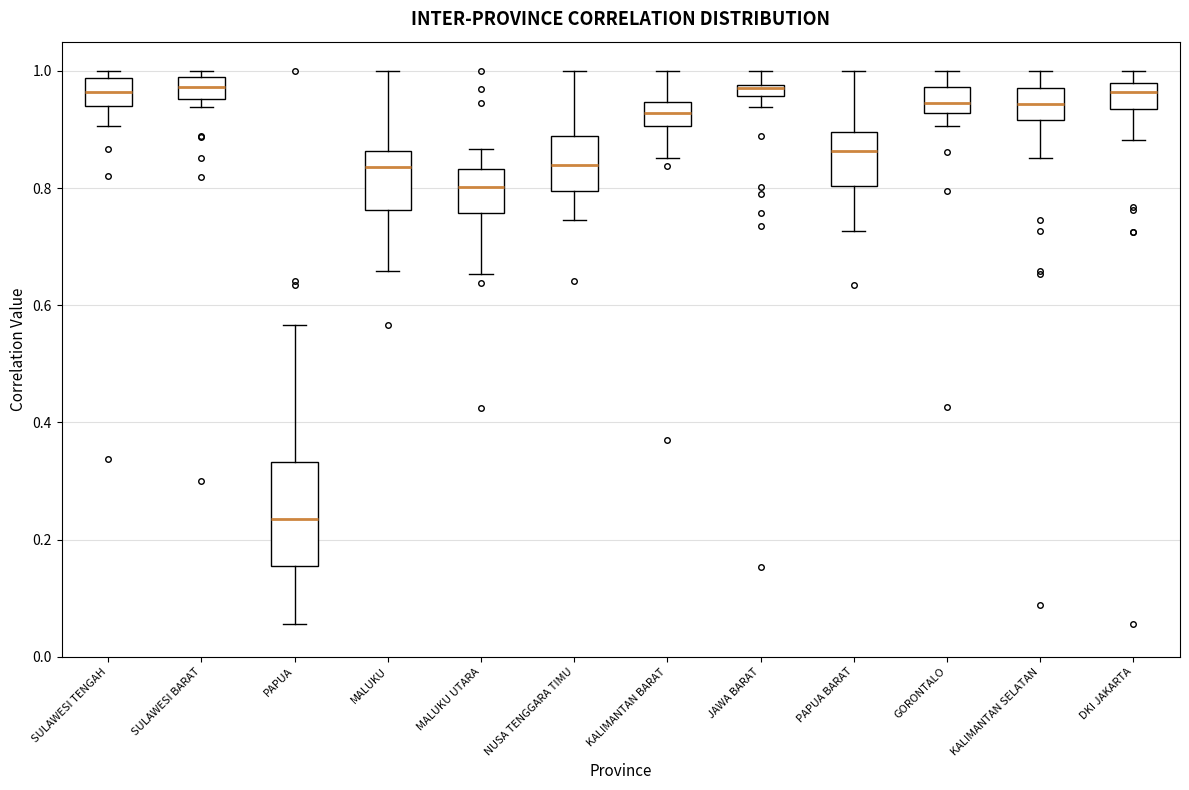

Where does the lower whisker of the box for DKI JAKARTA end on the y-axis? The values are not printed on the chart, so give them approximately, as read against the axis.

0.88